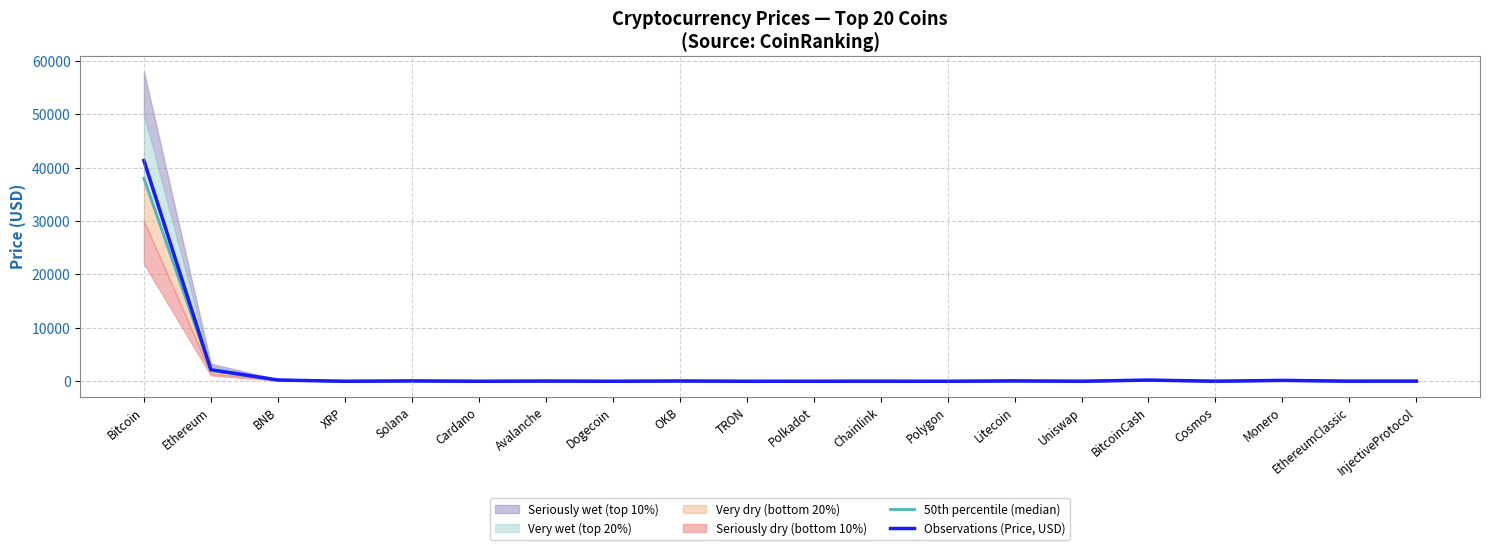

Where is Observations (Price, USD) nearest to the value 20667?

Ethereum